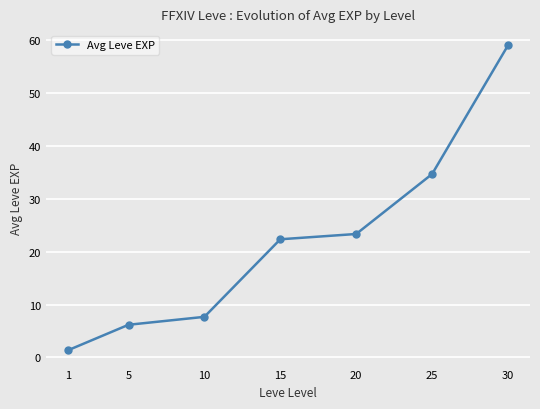

Is this an area chart (filled region under the line)?

No